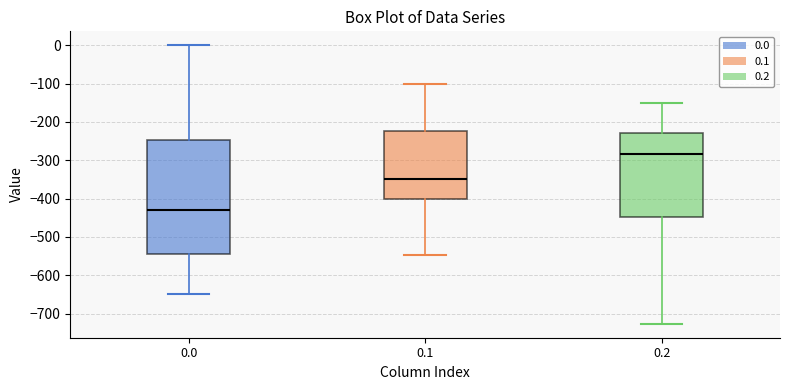

Reading left to right, read every box against the y-axis: the position of its median line, the range the box covers, and the ends of its whiskers. The values are not printed on the chart, so give them approximately, as read against the axis.

0.0: median -430, box -540 to -250, whiskers -650 to 0
0.1: median -350, box -400 to -220, whiskers -550 to -100
0.2: median -280, box -450 to -230, whiskers -730 to -150